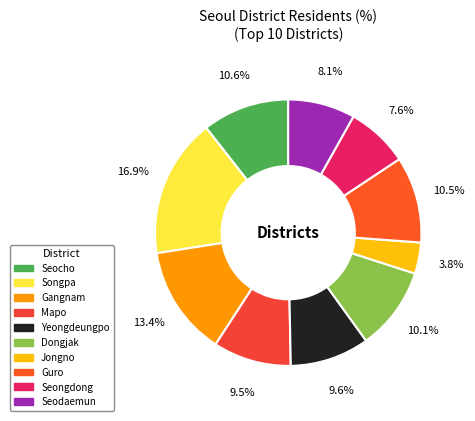

What percentage is the Songpa slice, to the nearest percent?

17%